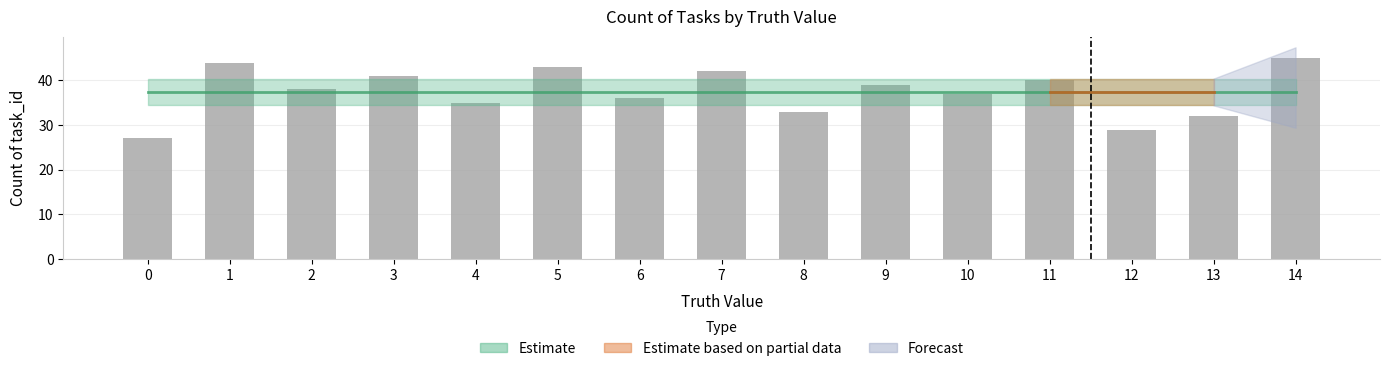

What is the value of the 7th bar from the left?

36